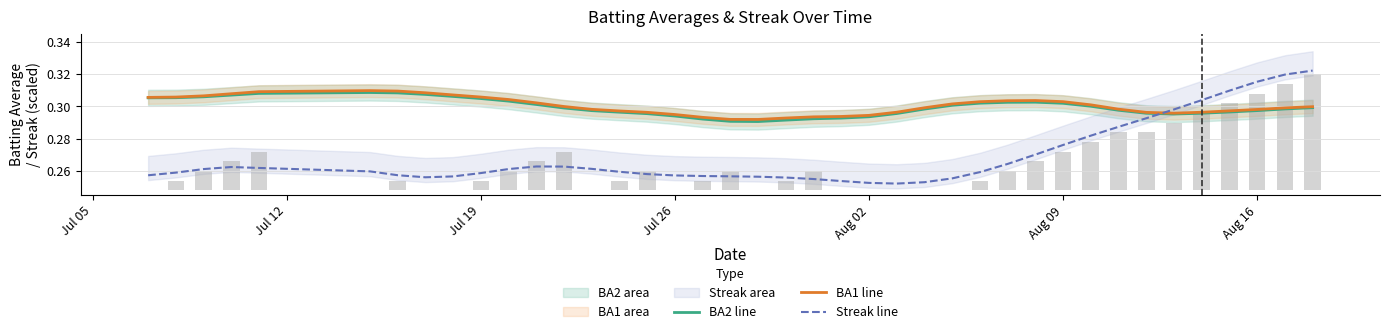

The value of Streak (scaled, smooth) at 24 is 0.4. True or false?

False